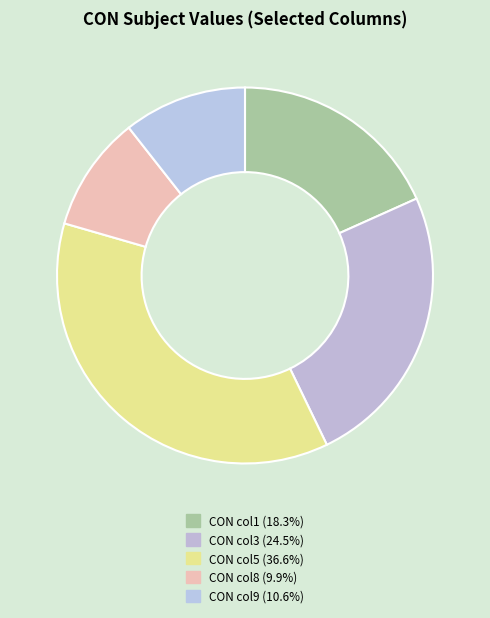

How many segments does this pie chart have?

5